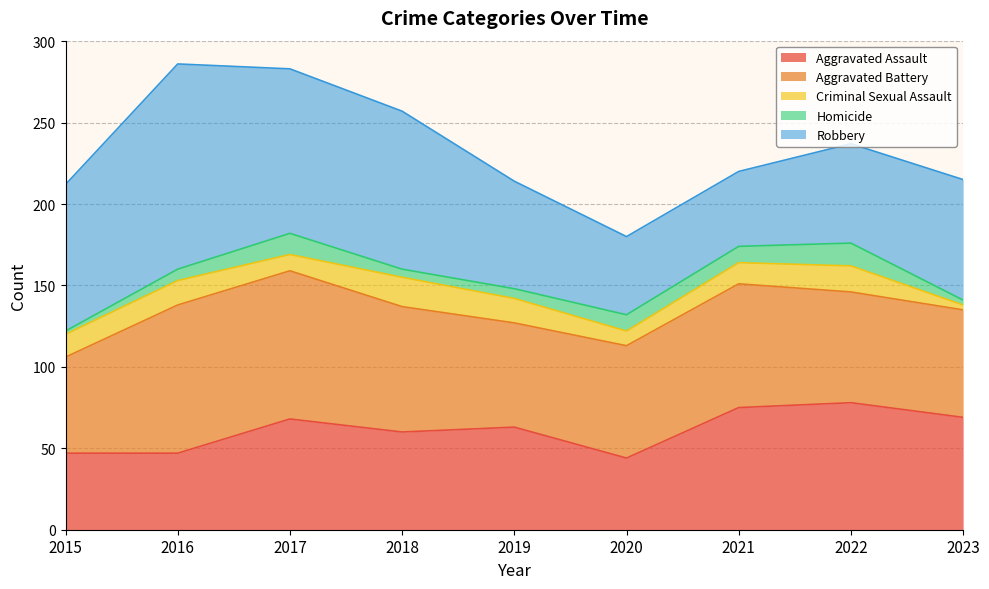

At which label does Robbery reach its peak?

2016